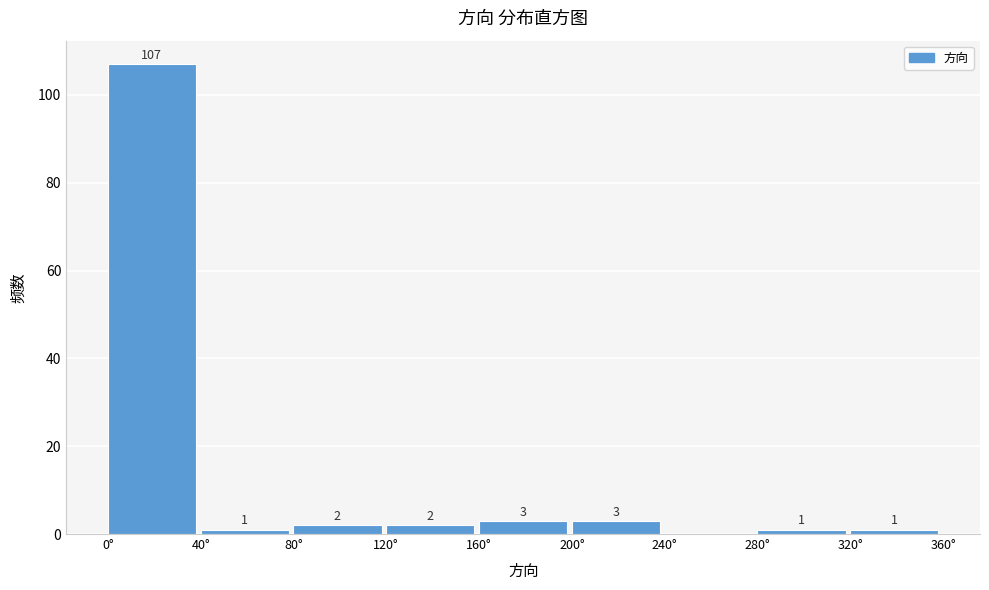

Over which range of the x-axis is the bar tallest?

0 to 40